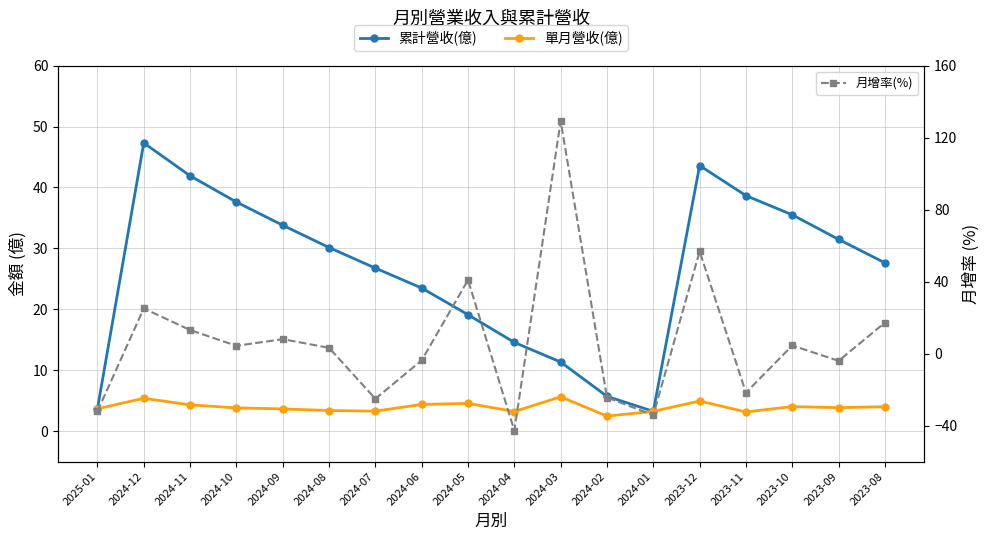

What is the value of the 月增率(%) point at the 16th from the left?

4.5